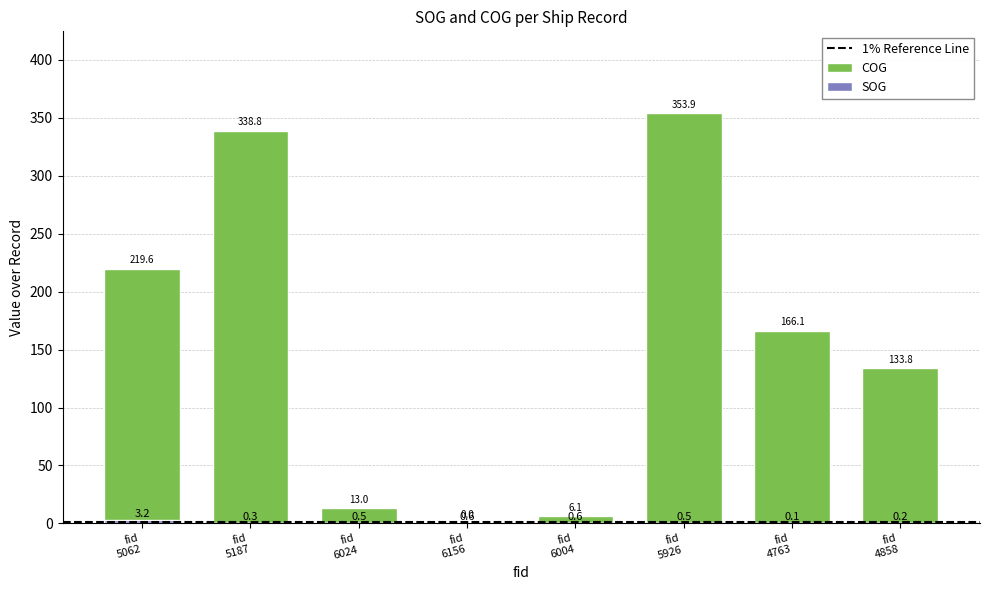

What is the average value of the COG series?

153.9